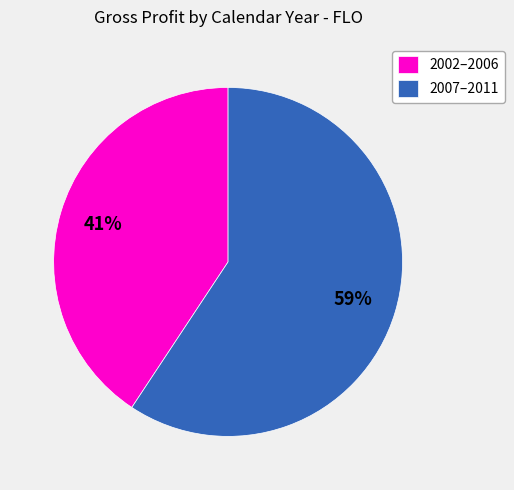

Which has a higher value, 2002–2006 or 2007–2011?

2007–2011